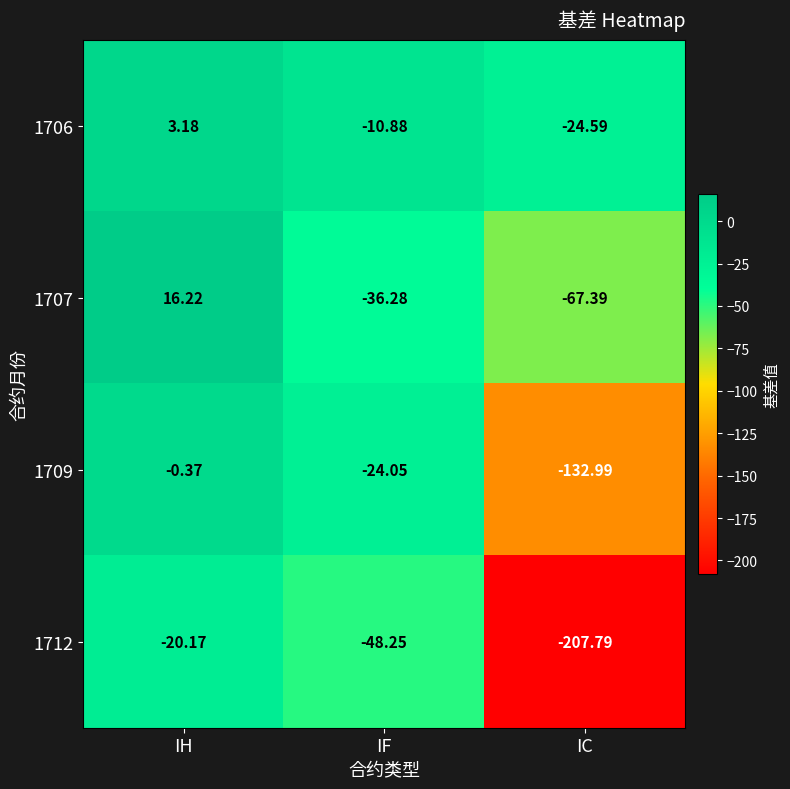

At which label does 1712 first exceed -48?

IH